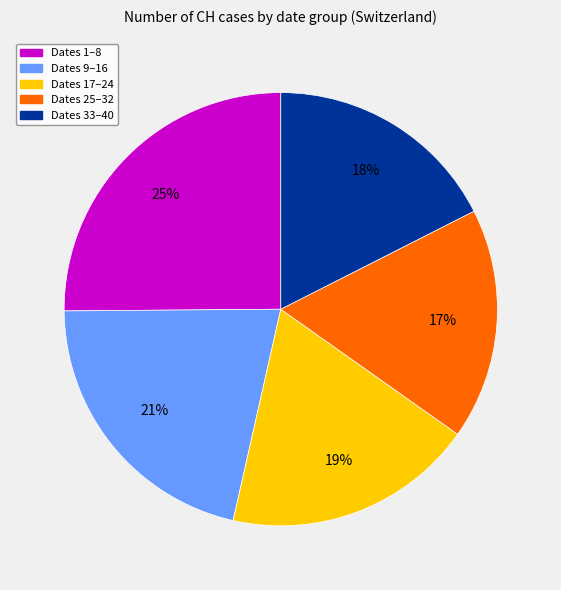

How many slices are in this pie chart?

5